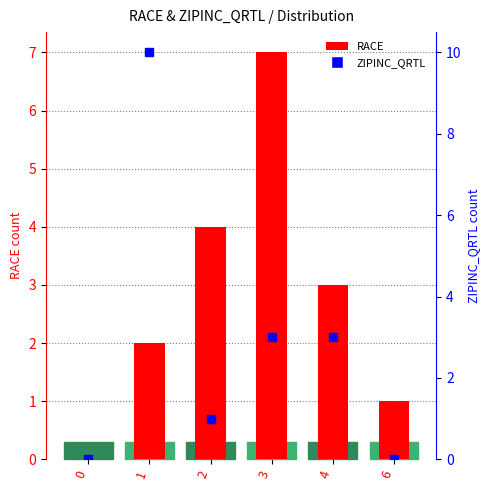

Which series has the largest Y range (max minus min)?

ZIPINC_QRTL